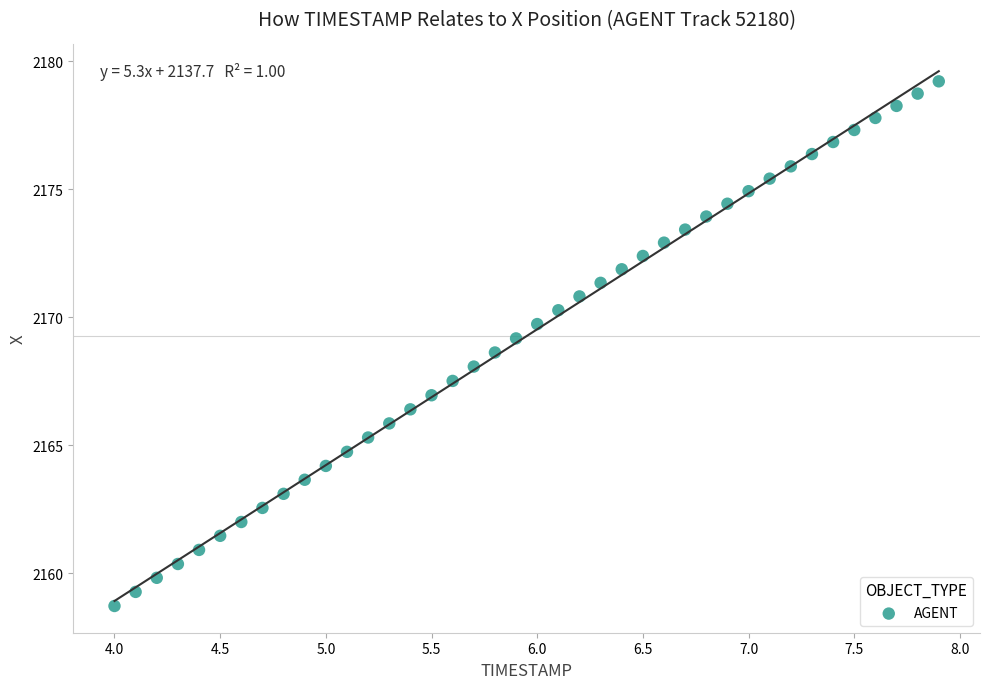

What is the range of Y values (max minus min)?

20.5